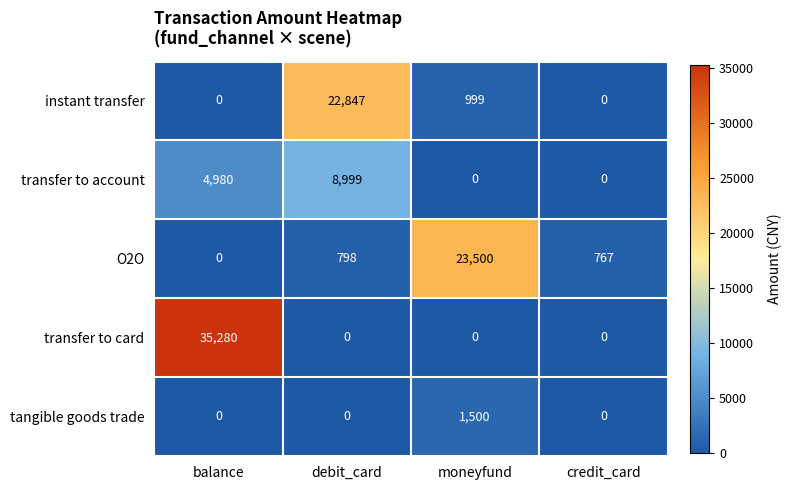

What is the difference between the maximum and minimum values in the transfer to account series?

8999